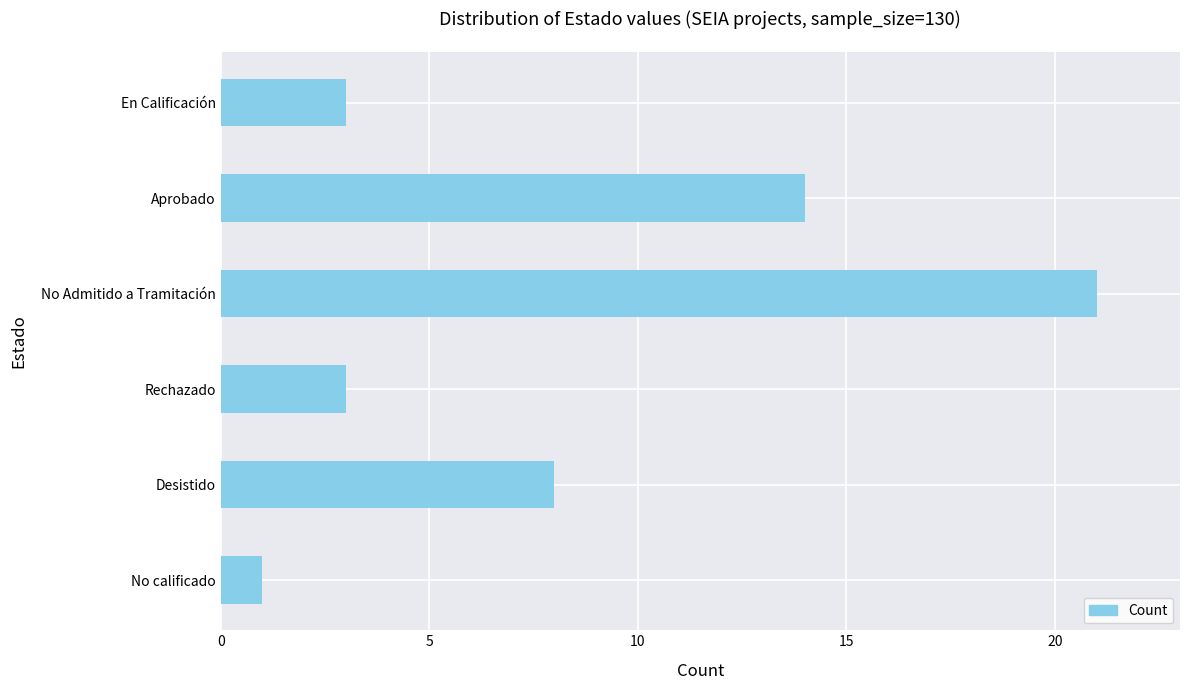

How many bars are there in total?

6